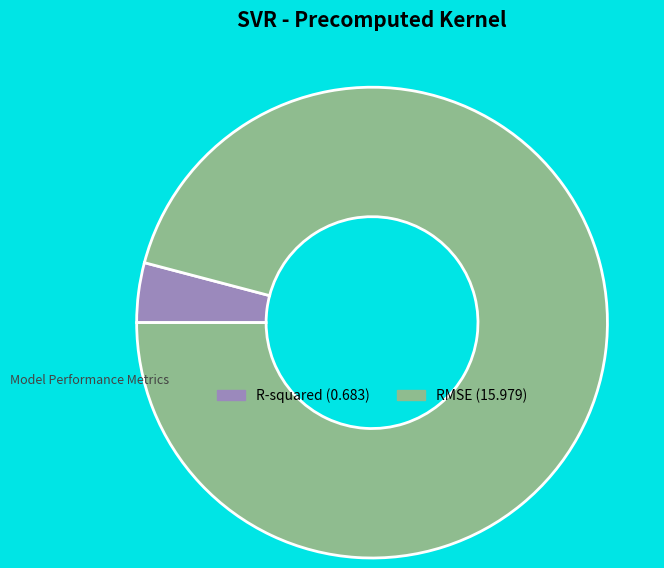

Is R-squared (0.683) the majority of the pie?

No